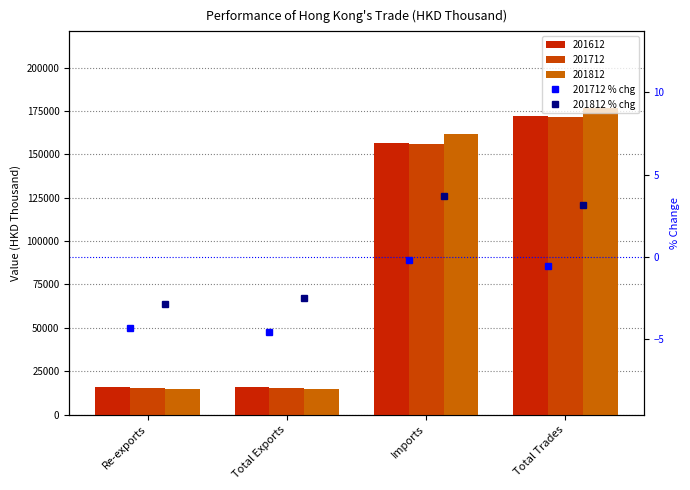

What is the difference between the second highest and minimum values in the 201812 % chg series?

6.0